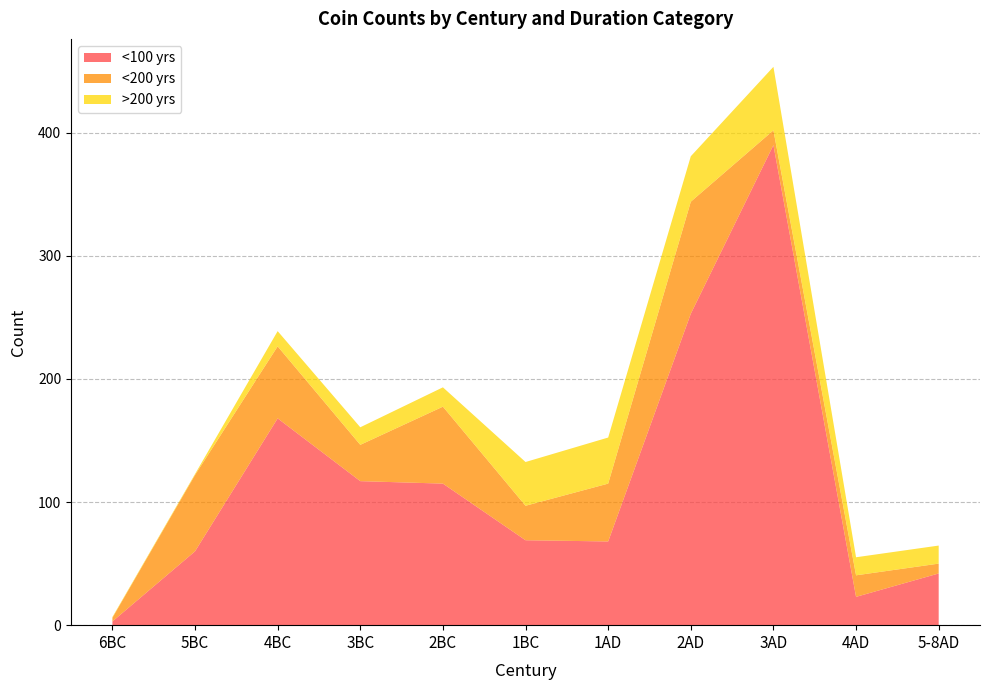

Reading right to left, transcribe all the data shown in this chart.

<100 yrs: 42.0	23.0	390.0	253.0	68.0	69.0	115.0	117.0	168.0	60.0	3.0
<200 yrs: 8.0	17.5	12.0	91.0	47.0	28.0	62.5	29.5	58.5	62.0	3.0
>200 yrs: 14.7	14.7	51.6	36.9	37.4	35.5	15.7	14.3	12.4	0.8	0.6